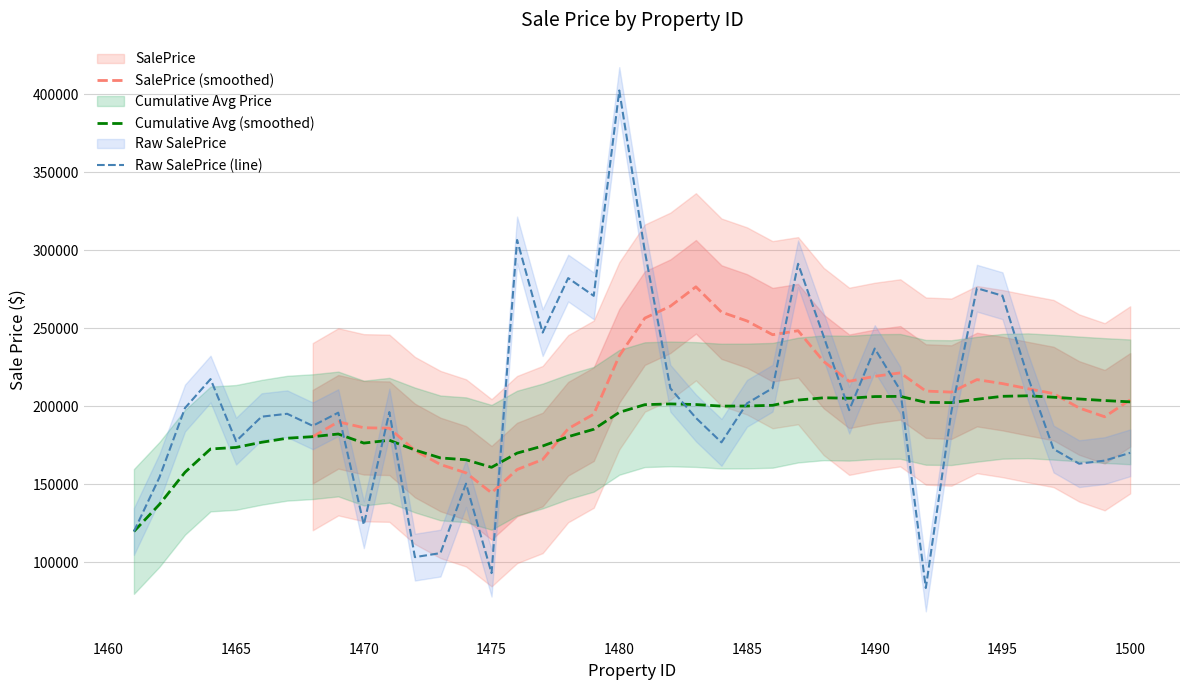

True or false: the data shows 237254.1 at 1499.

False